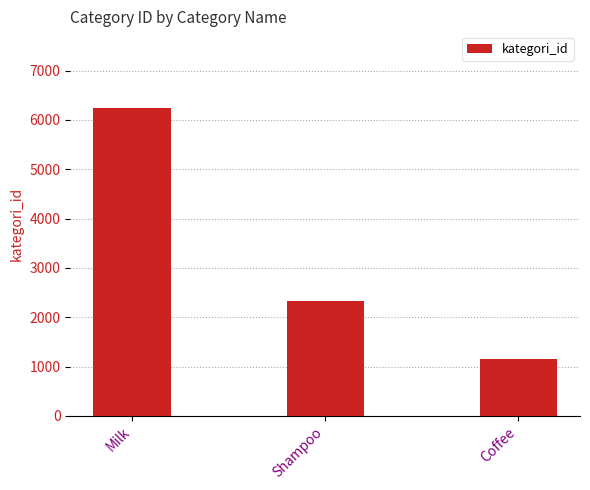

Reading left to right, extract all data points from this chart.

Milk=6236	Shampoo=2329	Coffee=1156